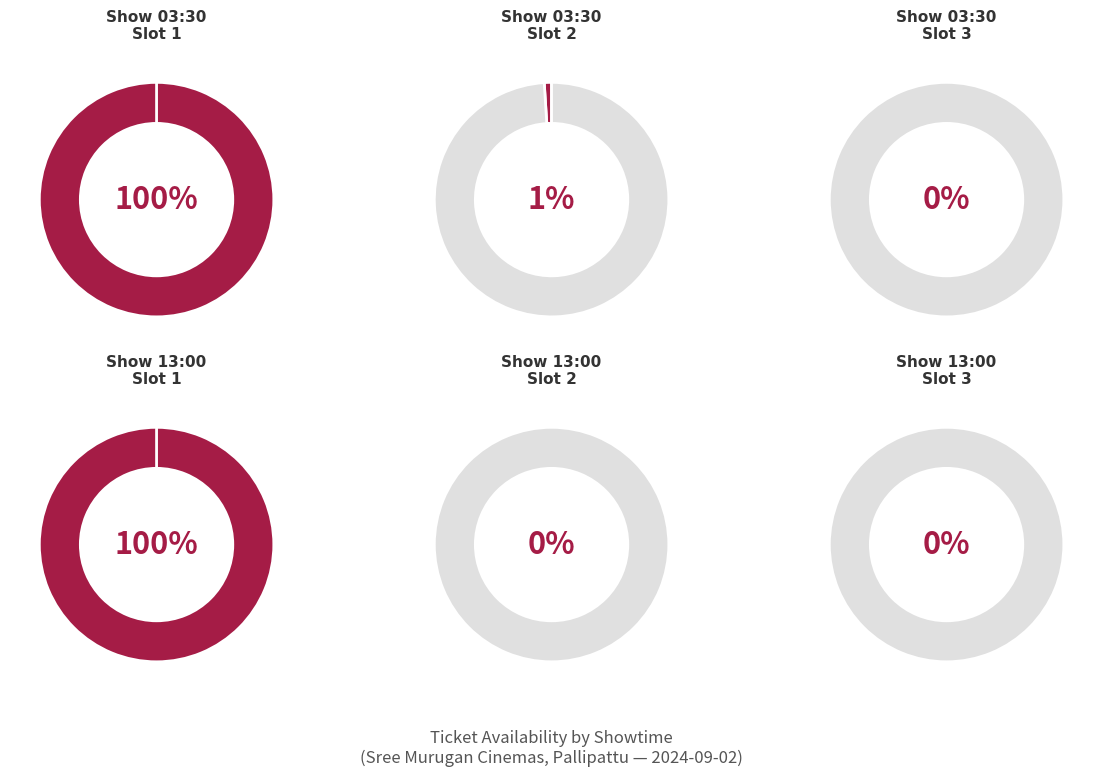

How many segments does this pie chart have?

6